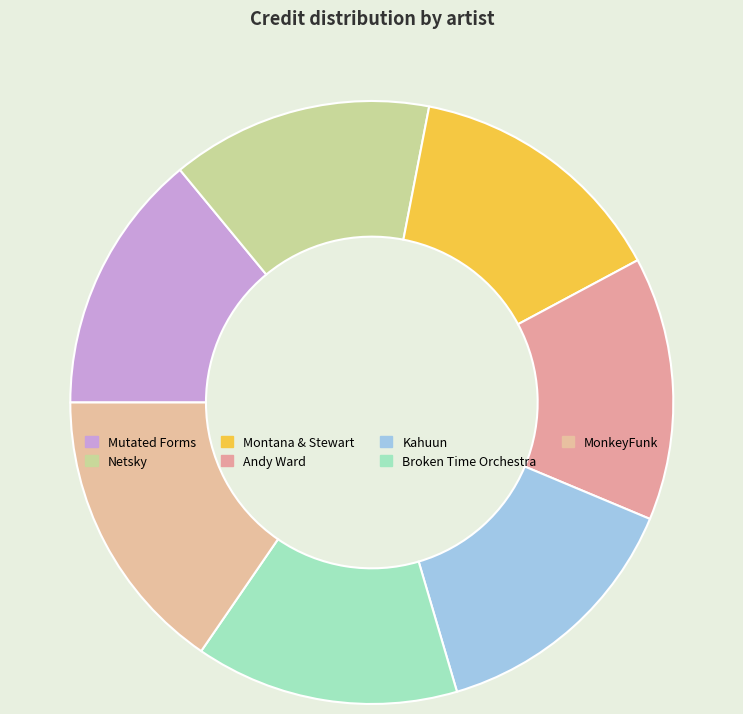

Is there any slice that represents more than half of the pie?

No